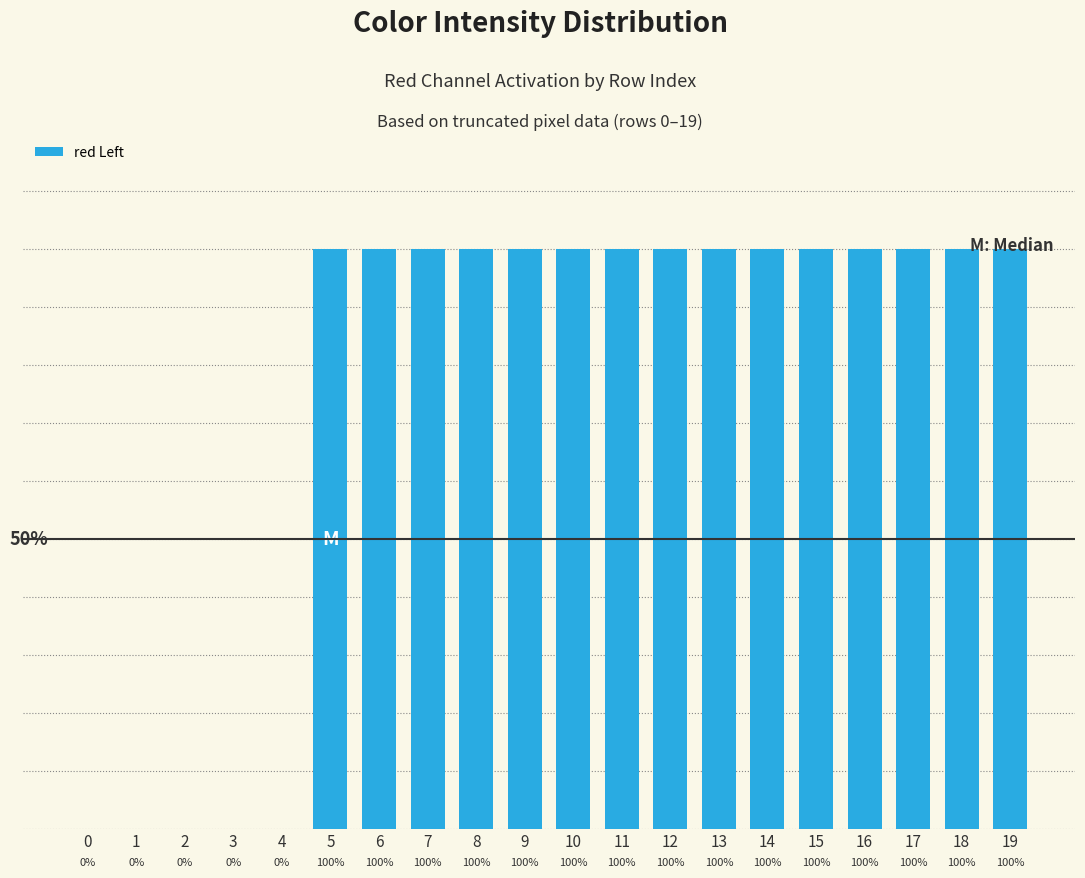

Does the chart contain any negative values?

No